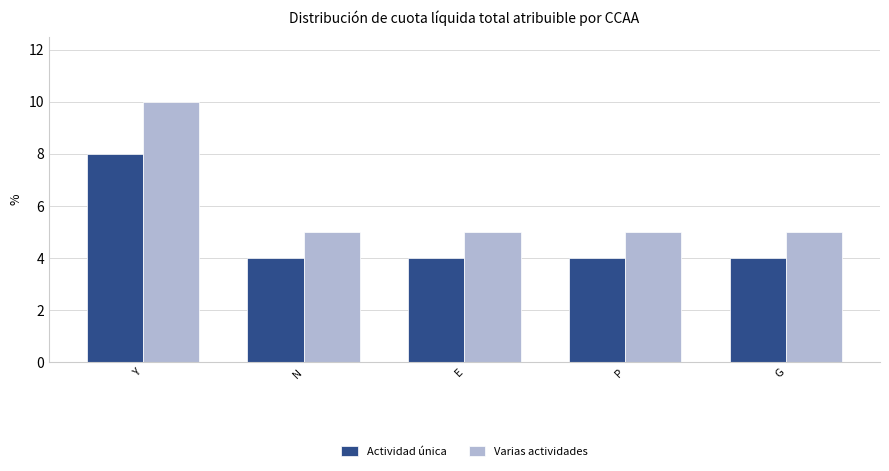

What is the spread (max minus min) of values at P?

1